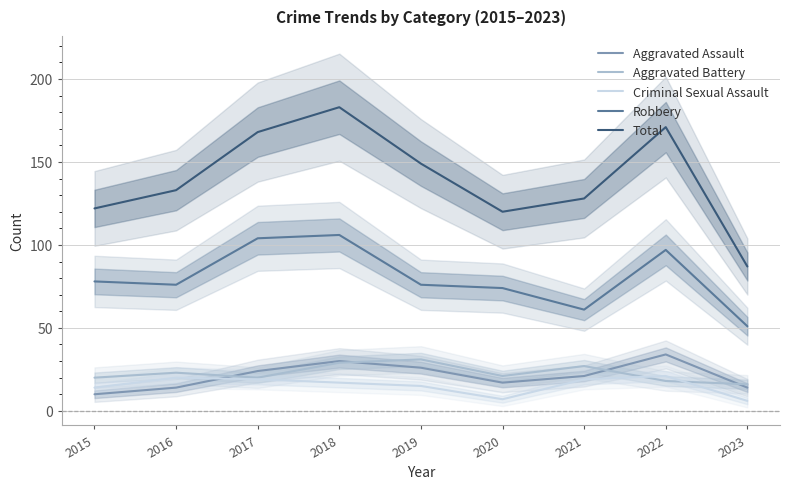

Reading left to right, transcribe all the data shown in this chart.

Aggravated Assault: 10	14	24	30	26	17	21	34	14
Aggravated Battery: 20	23	20	29	31	21	27	18	16
Criminal Sexual Assault: 14	20	19	17	15	7	19	21	6
Robbery: 78	76	104	106	76	74	61	97	51
Total: 122	133	168	183	149	120	128	171	87